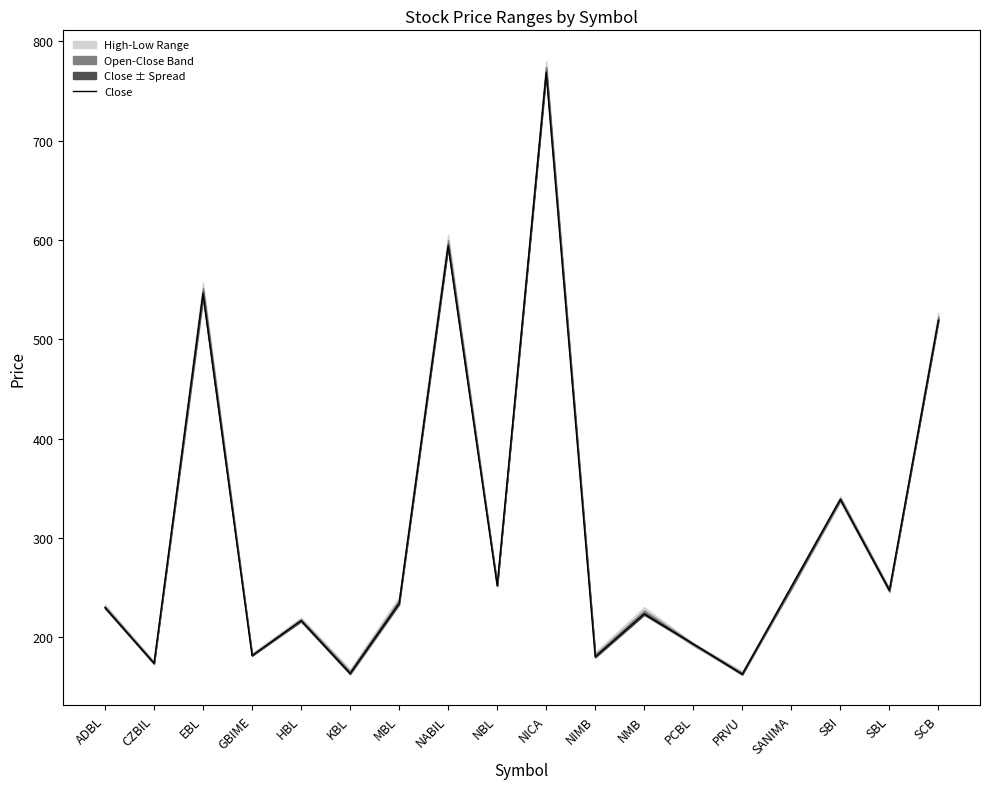

Is it true that the value at SANIMA is 112.5?

False